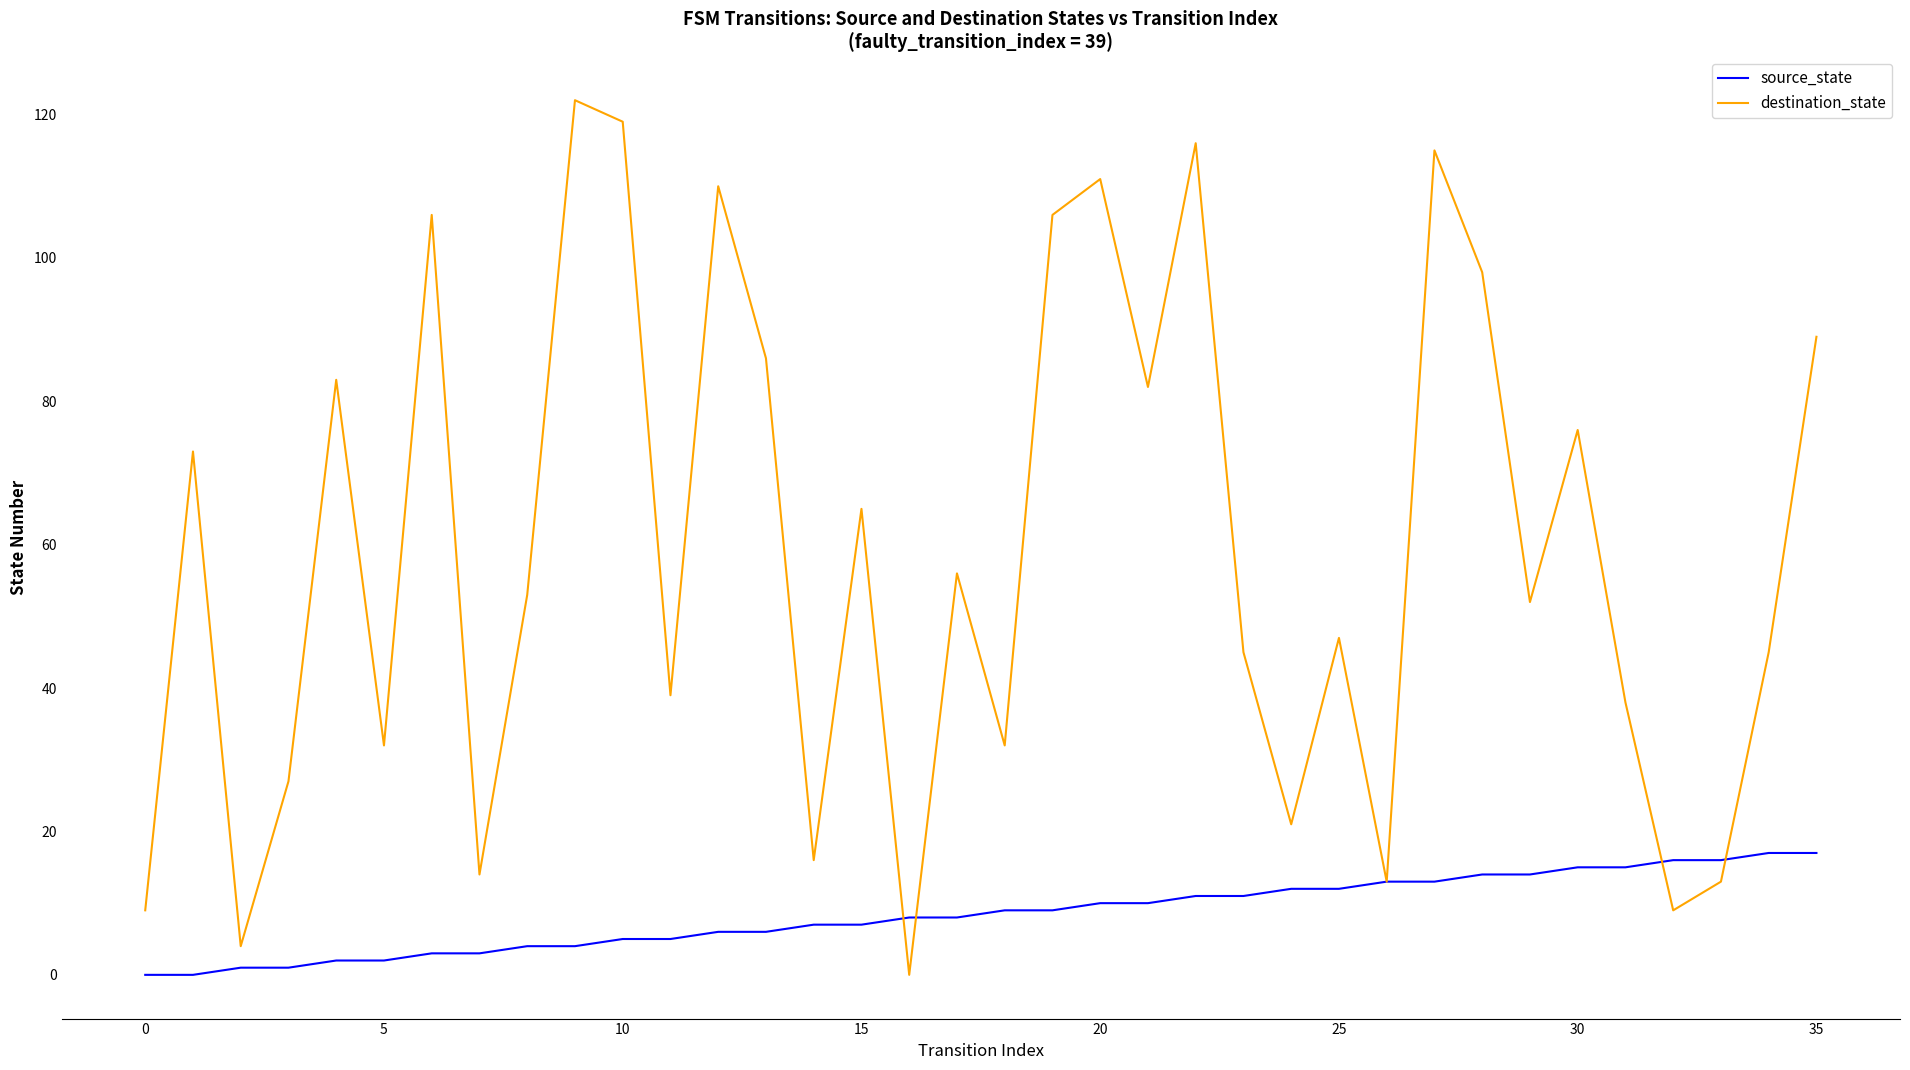

How many lines are shown in the chart?

2